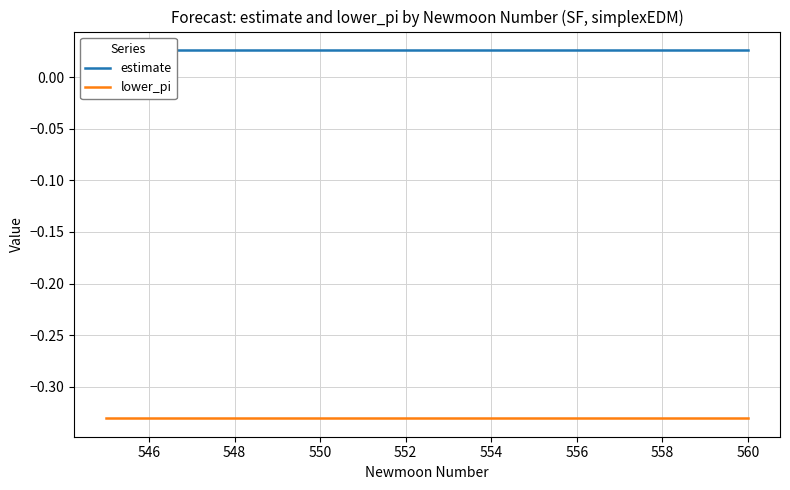

Count the estimate values in the range 0 to 1.

16